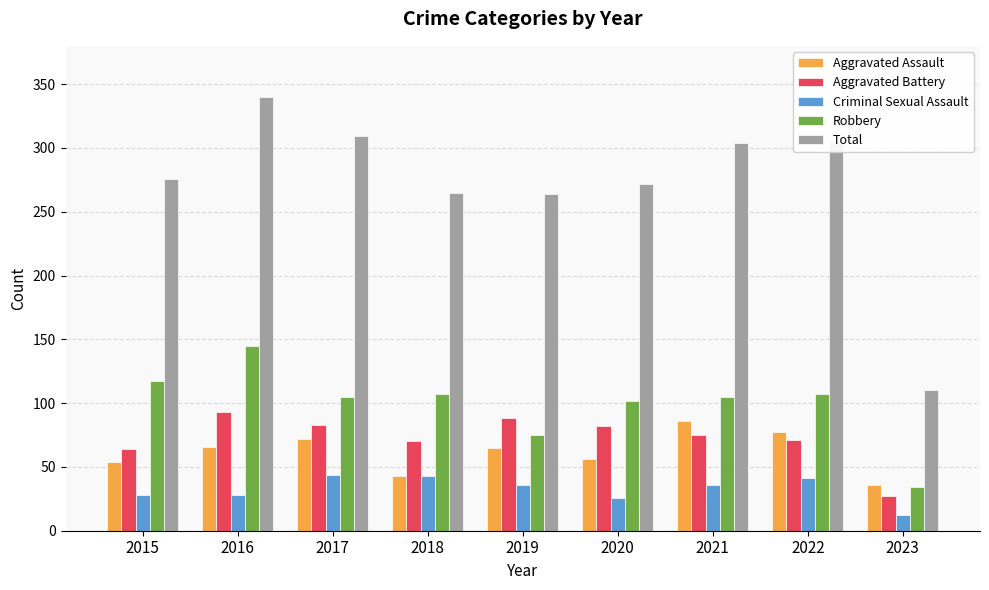

Where does the Aggravated Battery series first go above 75?

2016